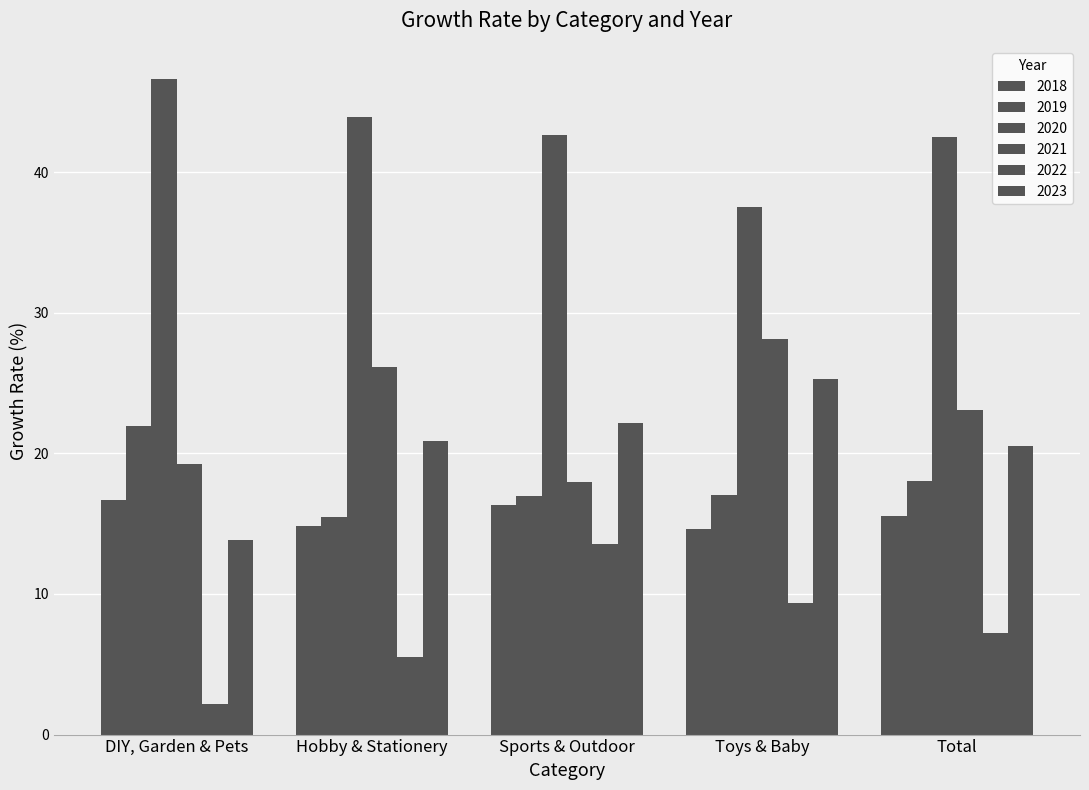

How many bars are there in total?

30